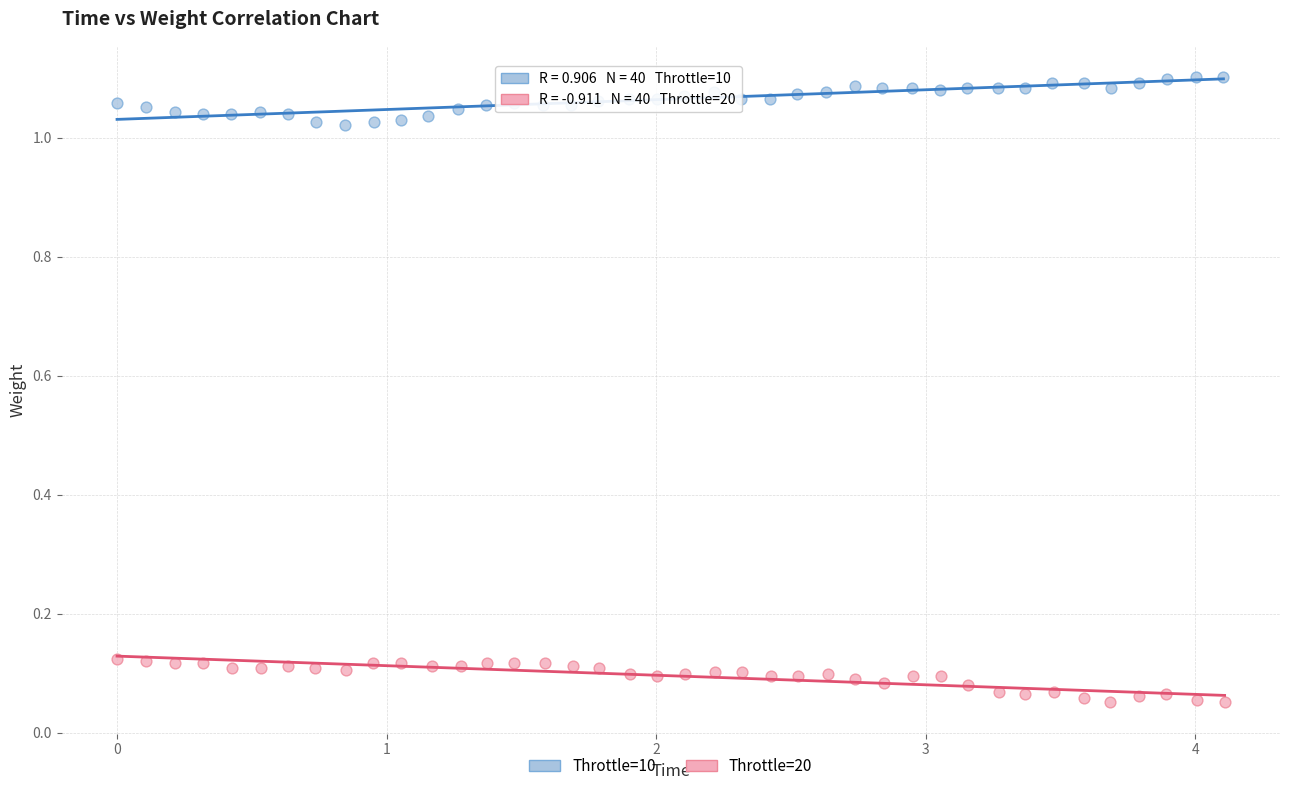

Which series contains the highest Y value?

Throttle=10